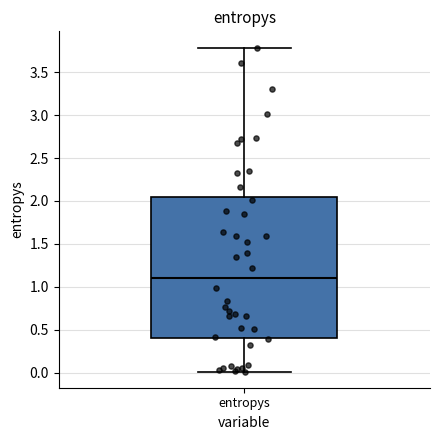

Where is the upper edge of the box for entropys on the y-axis? The values are not printed on the chart, so give them approximately, as read against the axis.

2.05